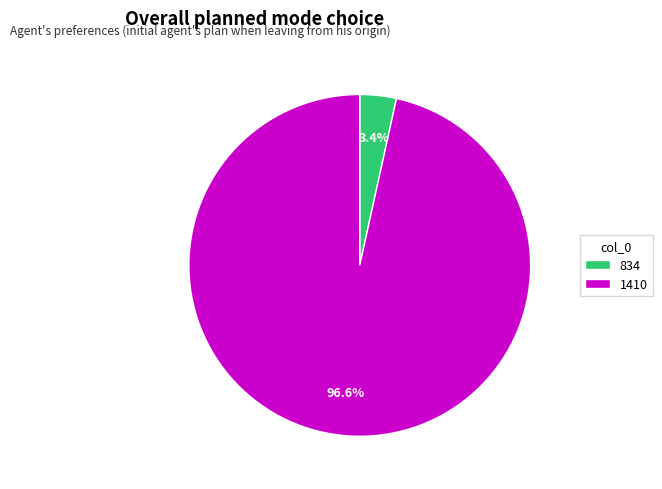

Is it true that 1410 is 97% of the pie?

True